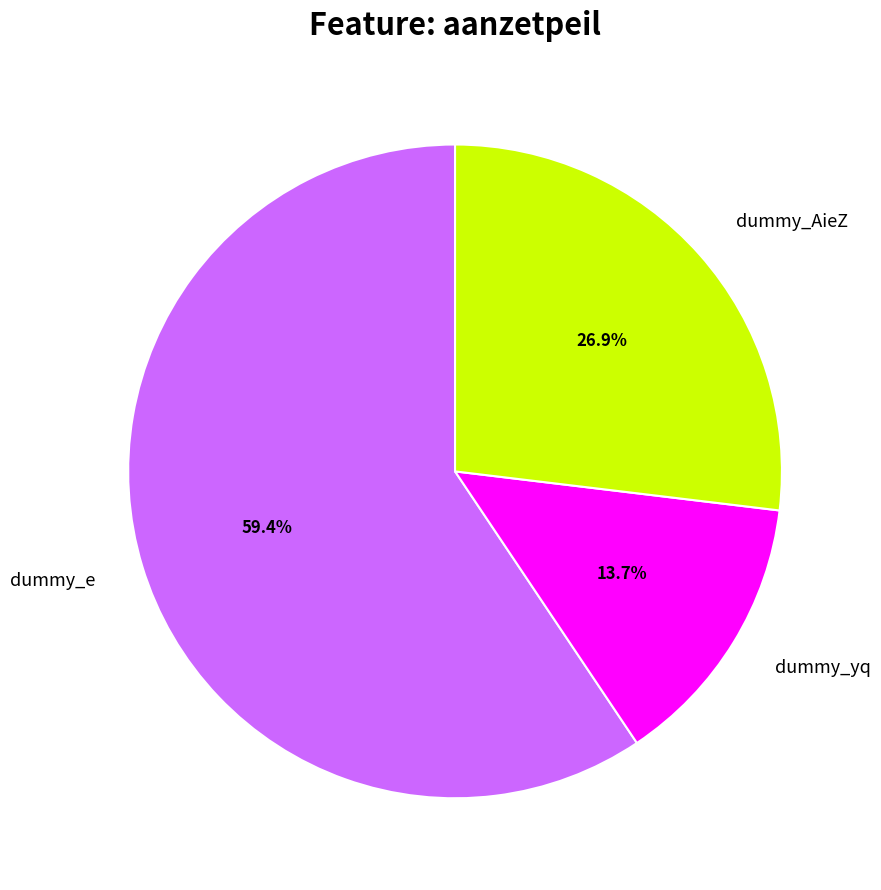

How many slices are in this pie chart?

3